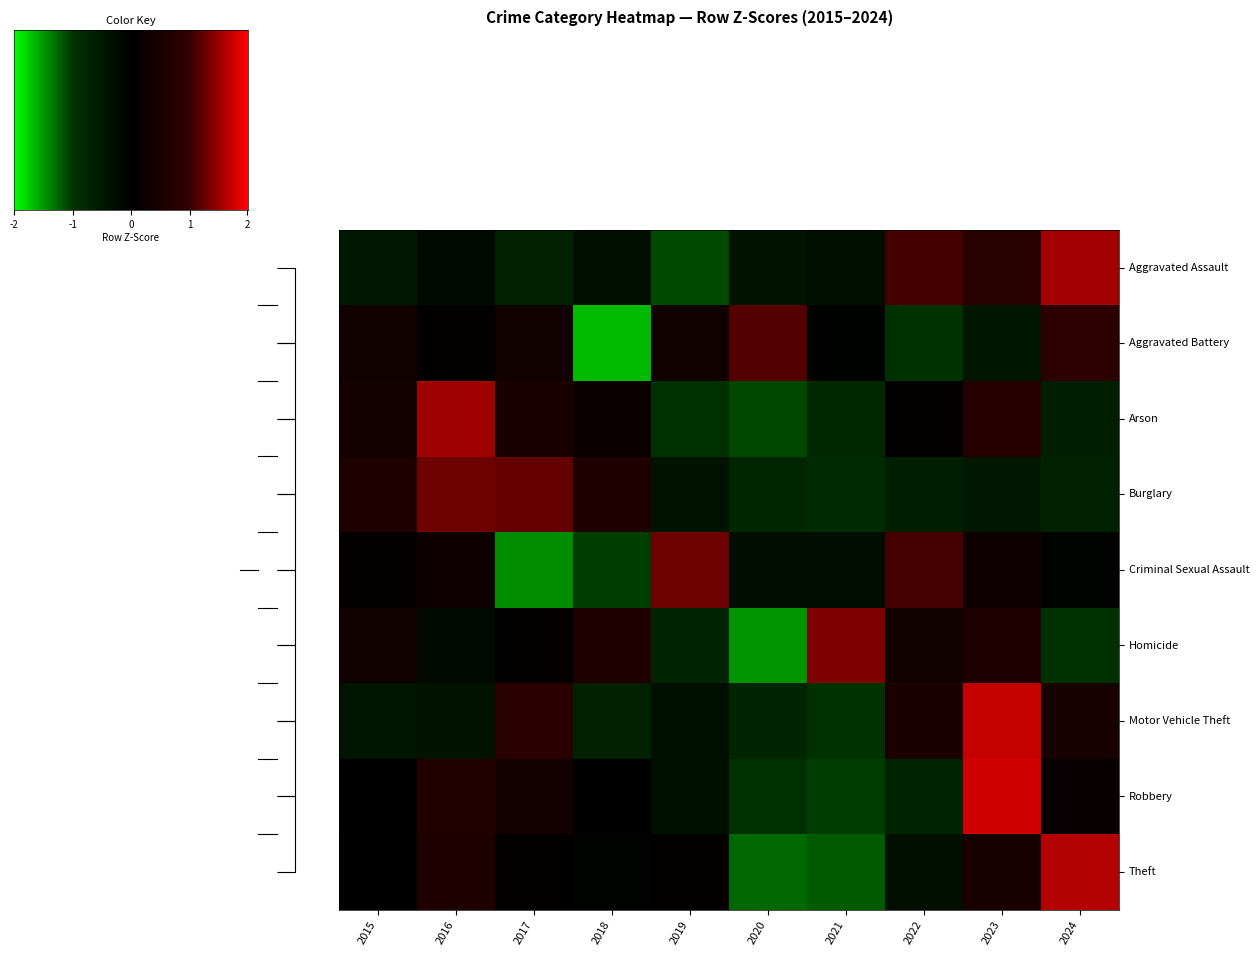

True or false: Arson has a value of 0.0 at 2022.

False